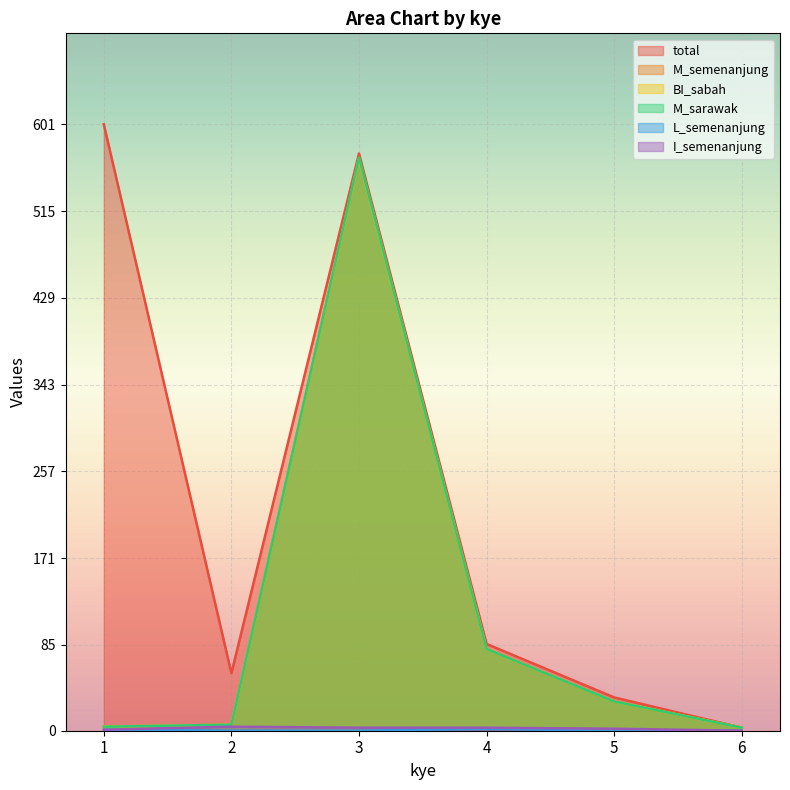

What is the approximate value of total at 1?

601